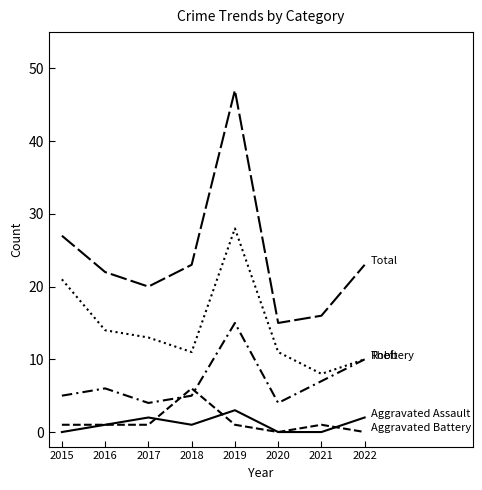

Count the number of data series in this chart.

5